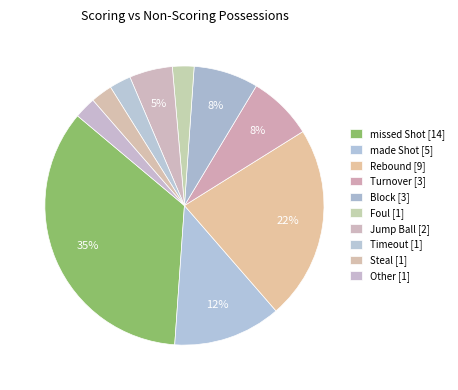

How many slices are in this pie chart?

10